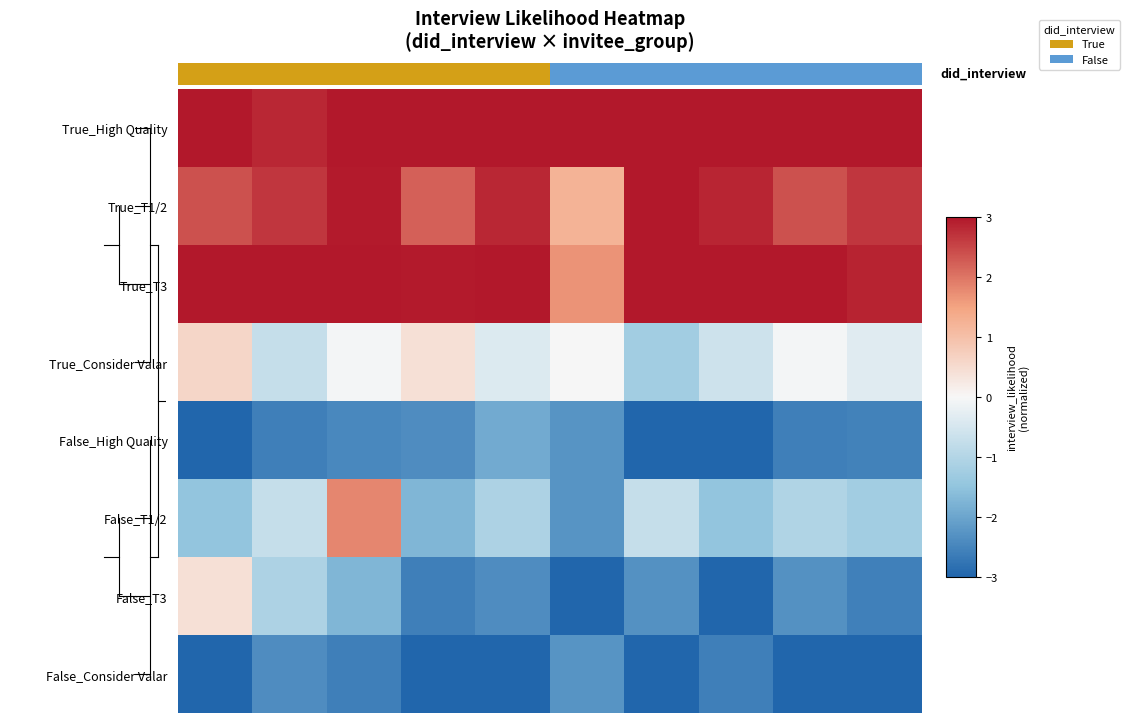

What is the spread (max minus min) of values at 2?

5.6